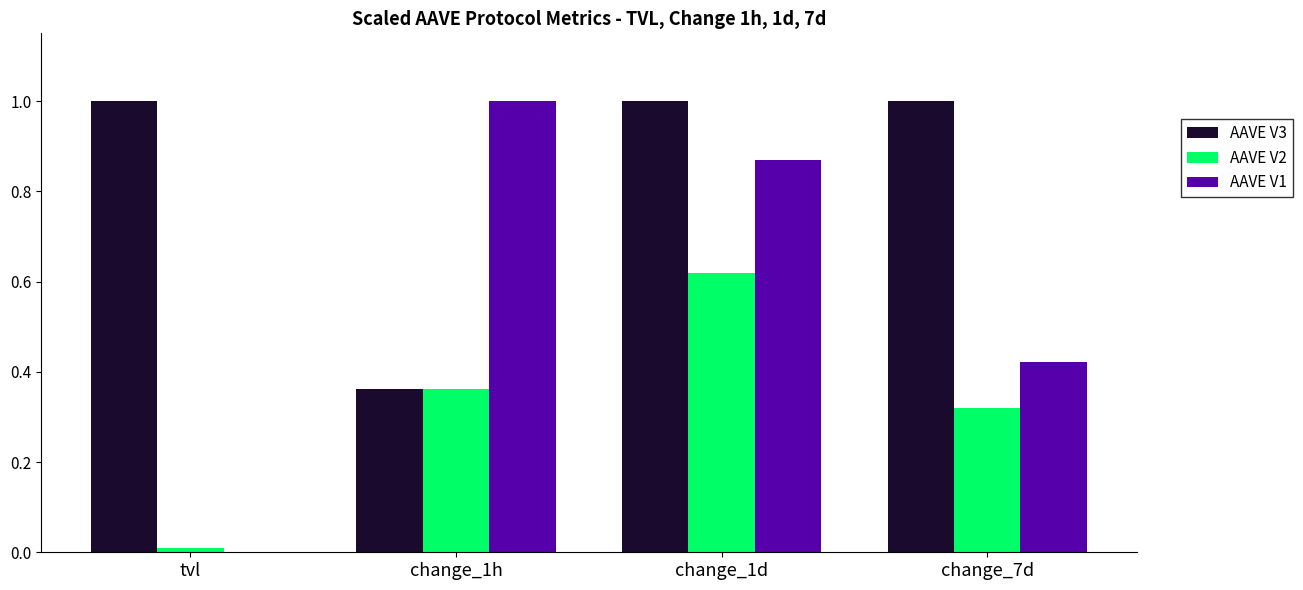

What is the maximum value for AAVE V1?

1.0